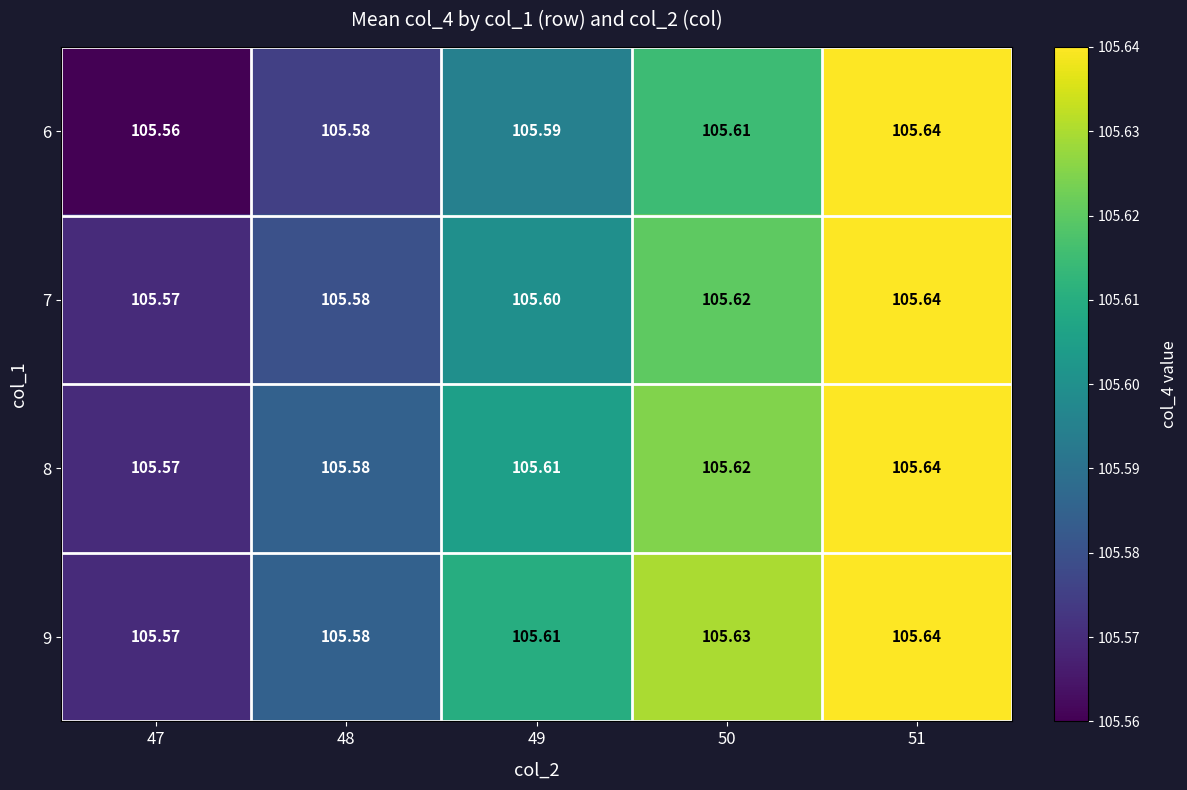

Is the value of 9 at 50 greater than the value of 7 at 49?

Yes